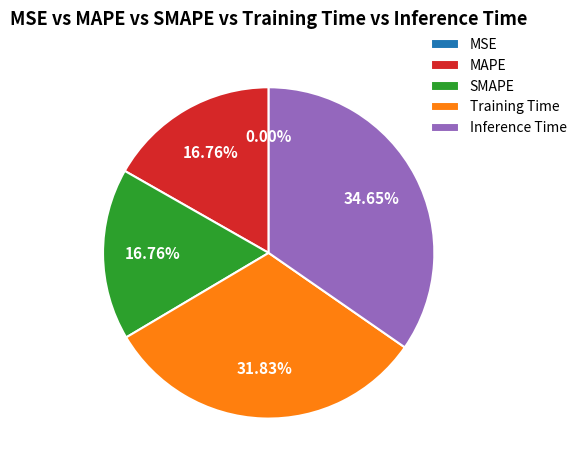

Which has a higher value, Inference Time or Training Time?

Inference Time